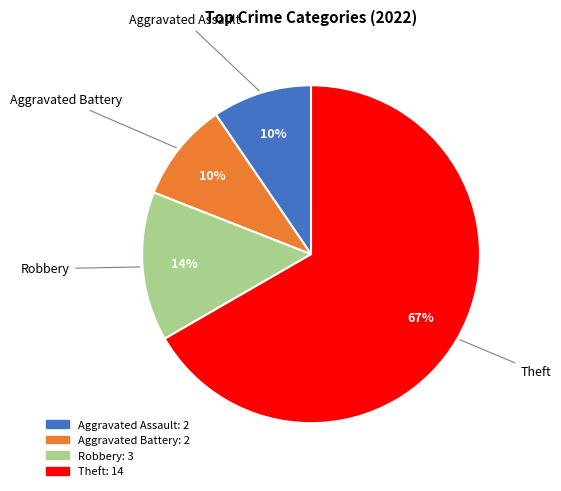

Does any single category account for the majority?

Yes